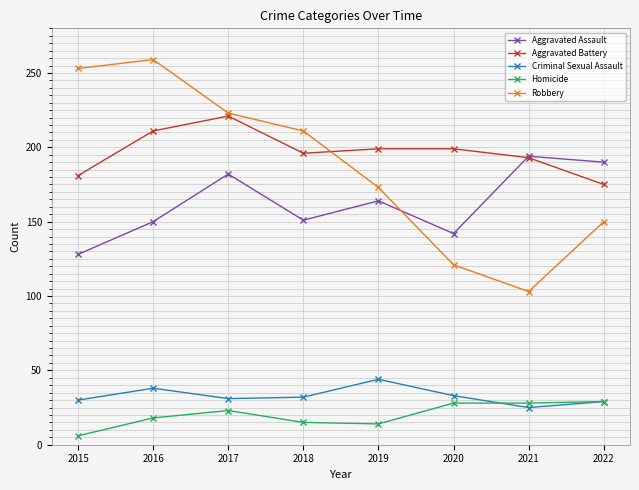

True or false: Robbery and Homicide intersect in this chart.

False